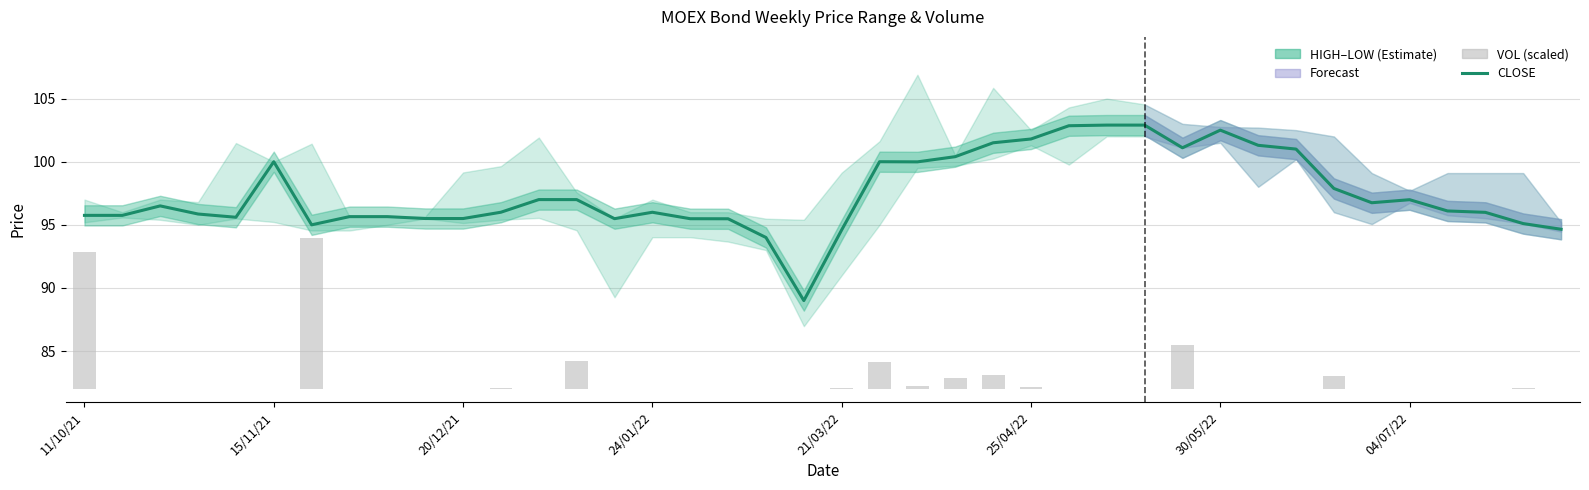

Which has a higher value, 32 or 33?

32